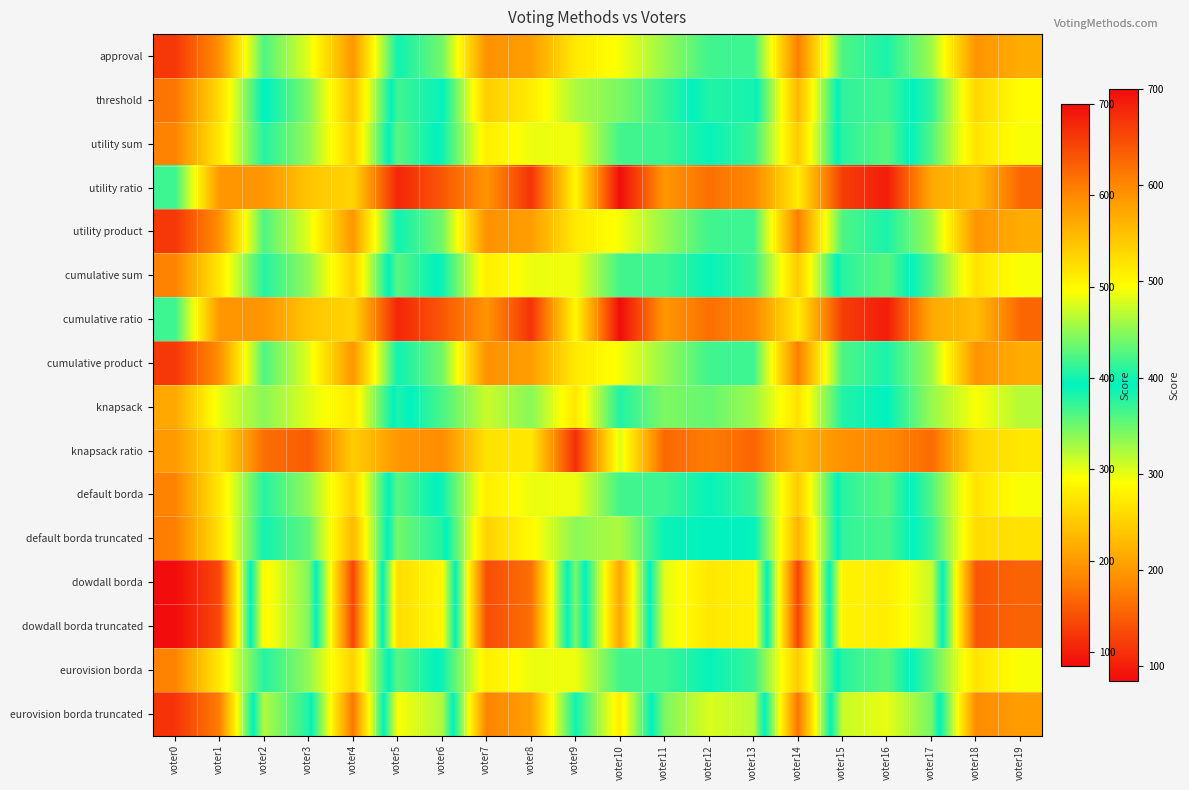

What is the ratio of the value at voter9 to the value at voter13?

0.8